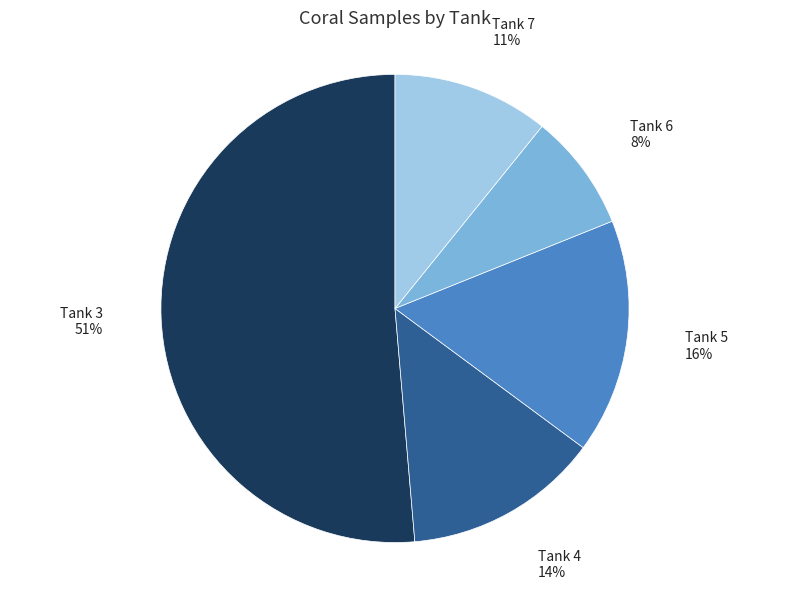

The Tank 5 slice represents 22% of the pie. True or false?

False